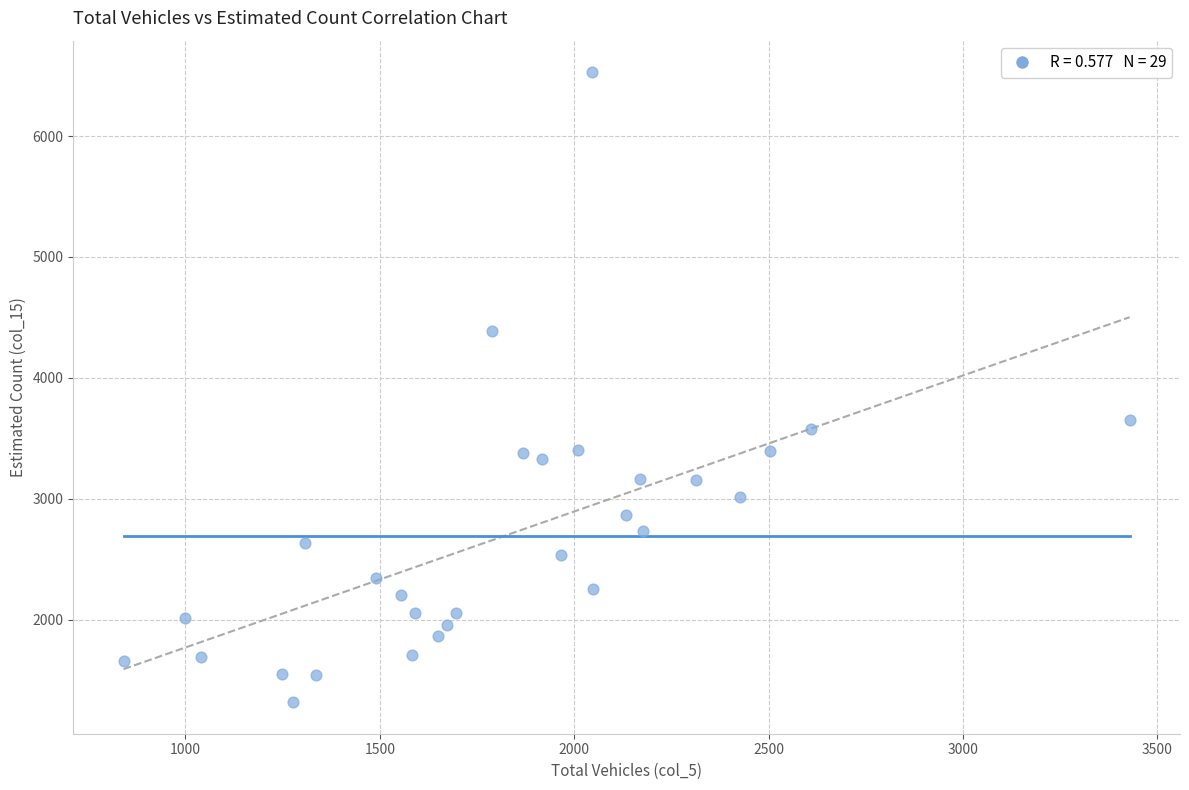

What is the range of Y values (max minus min)?

5210